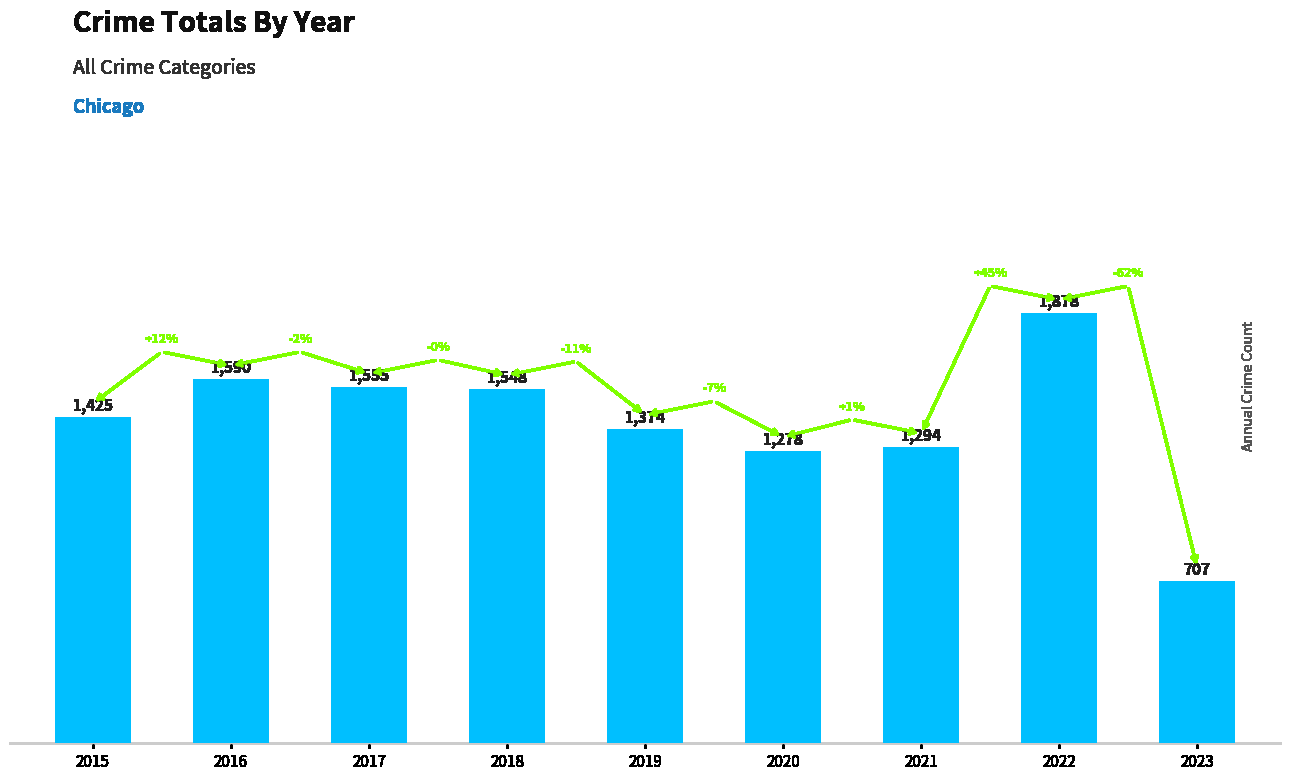

True or false: the data shows 197 at 2023.

False